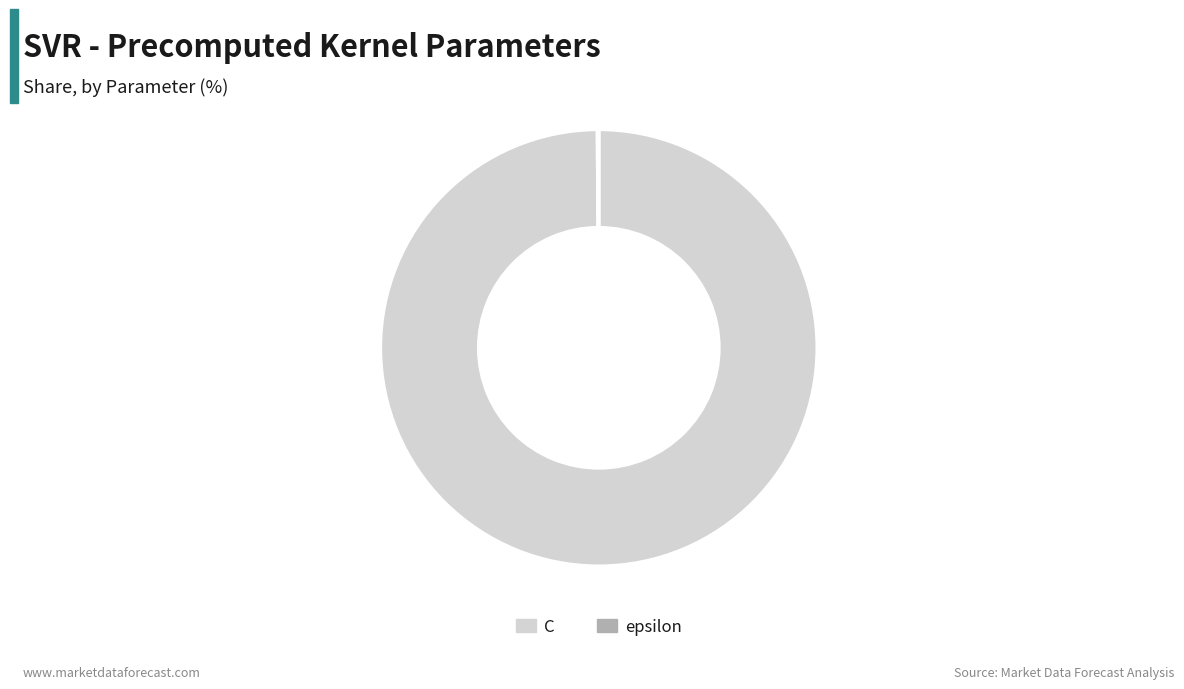

Which slice is the largest?

C